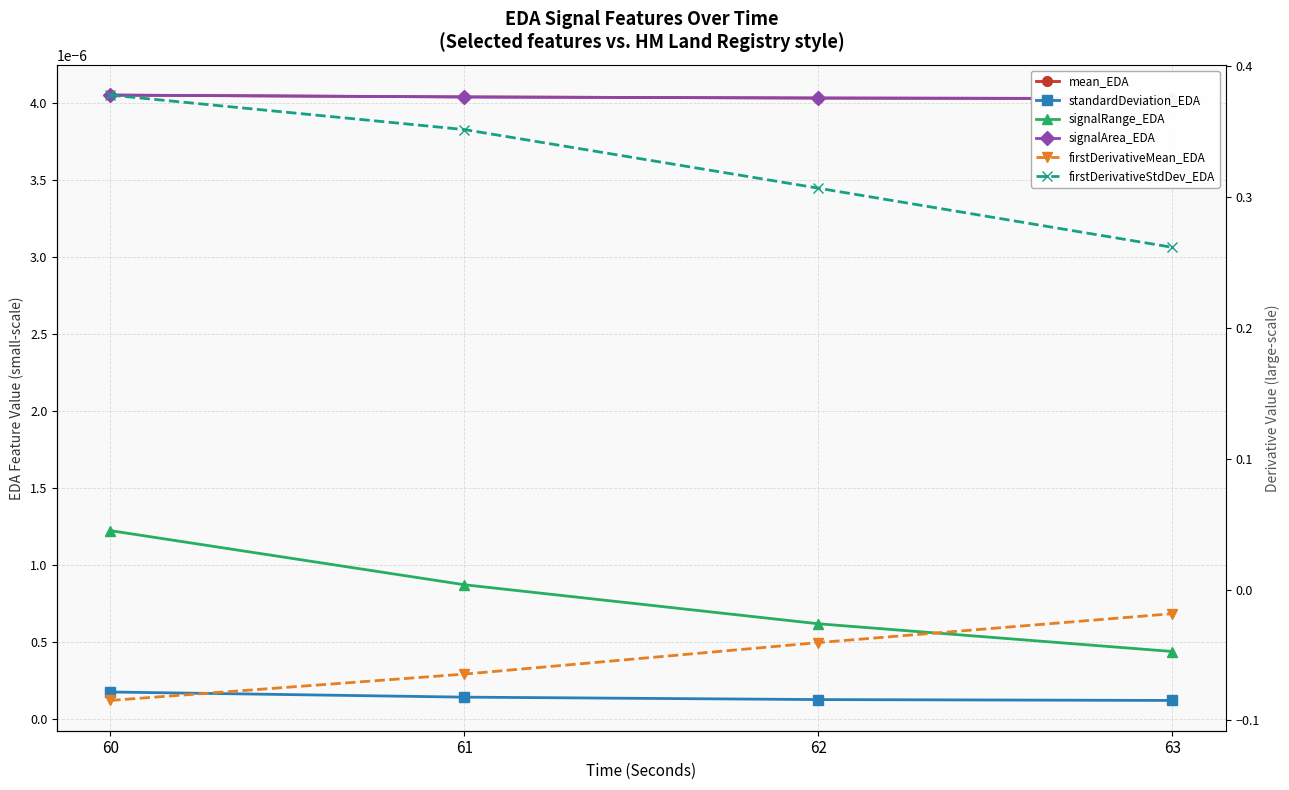

At which label does firstDerivativeMean_EDA reach its minimum?

60